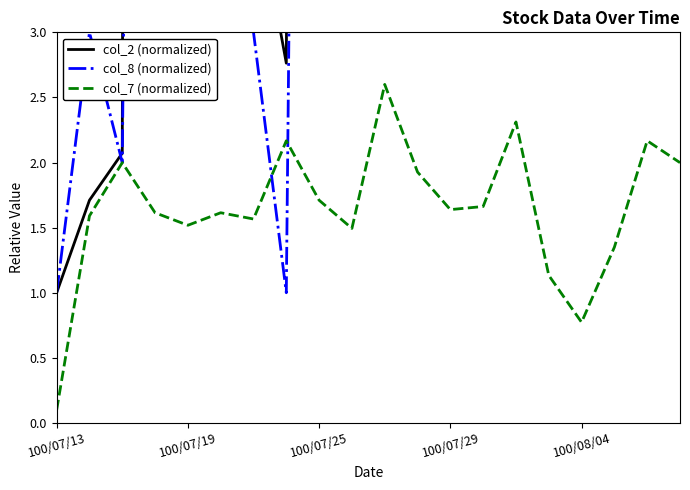

Does the chart display data point markers on the line(s)?

No